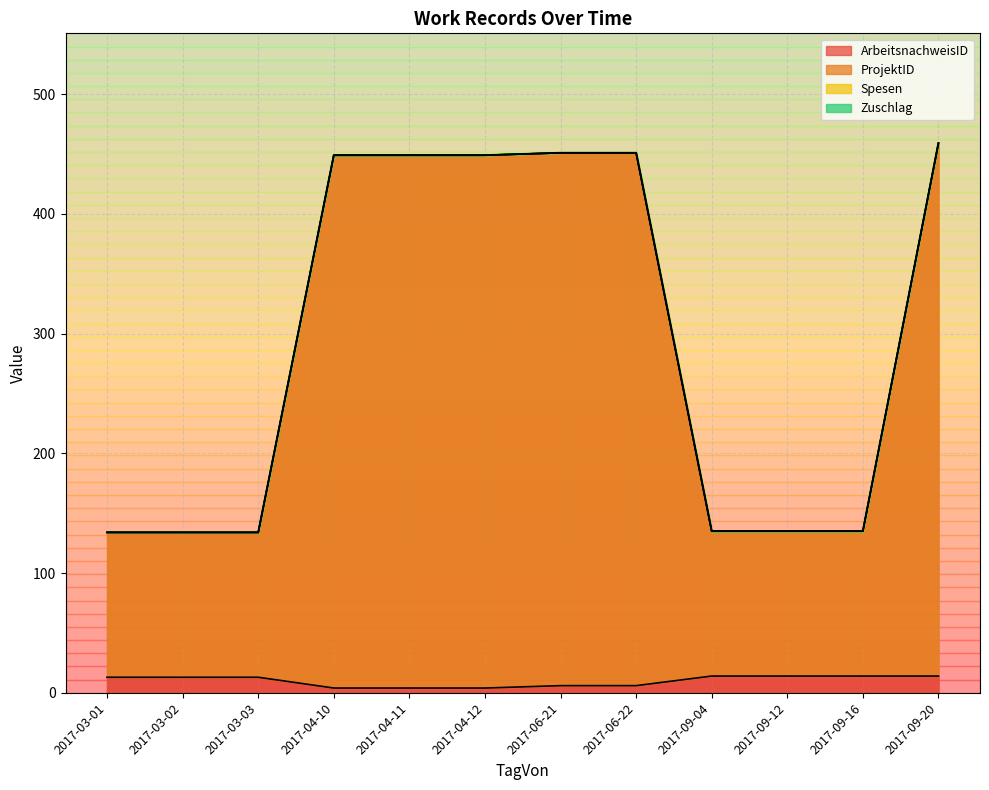

The value of ArbeitsnachweisID at 2017-03-02 is 5. True or false?

False